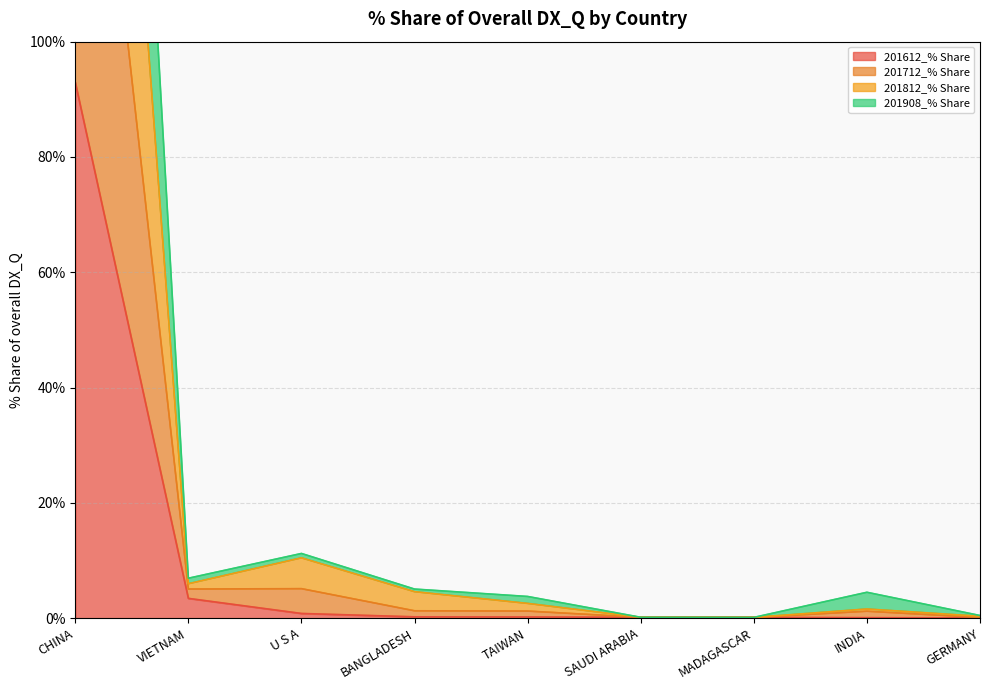

The value of 201908_% Share at U S A is 7.2. True or false?

False